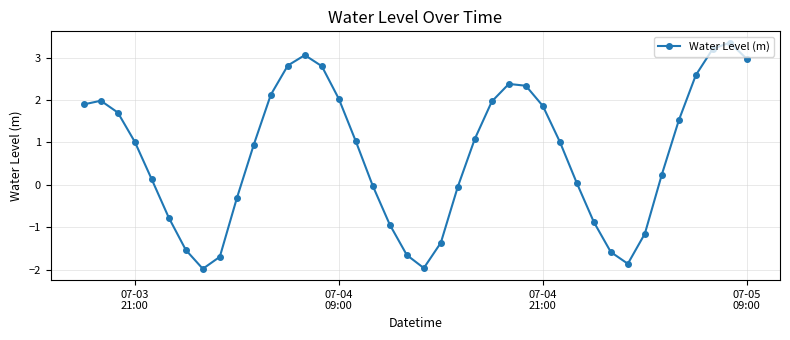

How many points are higher than both their immediate neighbors (excluding endpoints)?

4